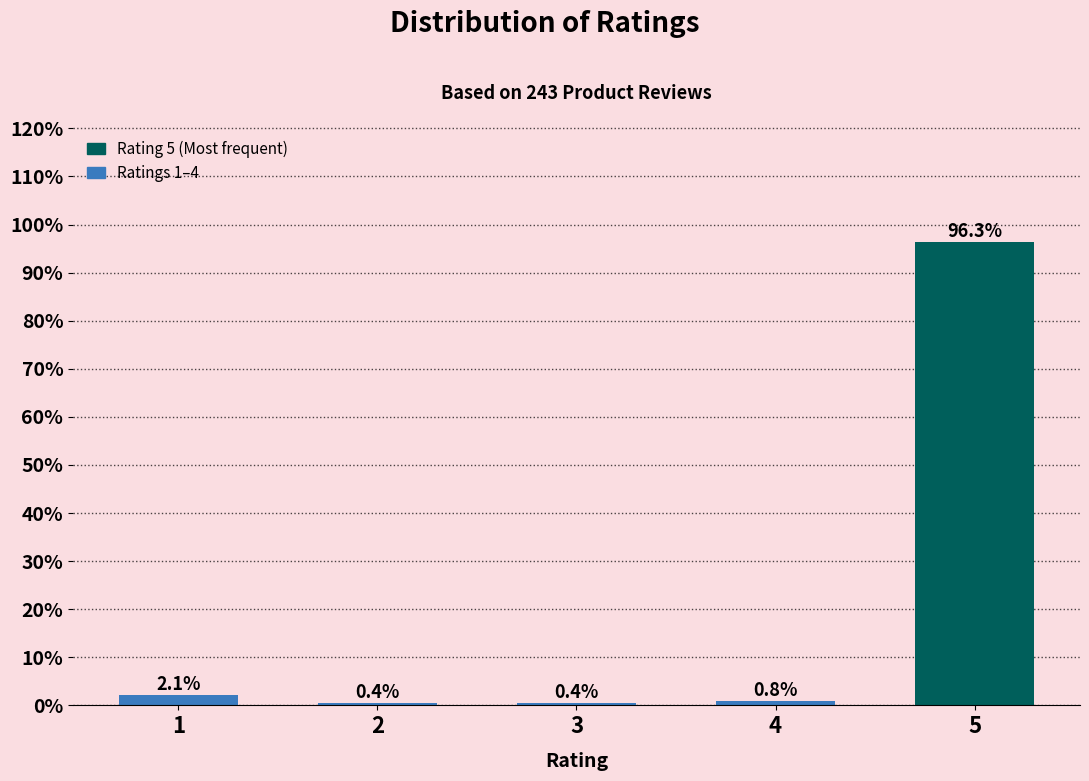

Reading right to left, extract all data points from this chart.

96.3	0.8	0.4	0.4	2.1